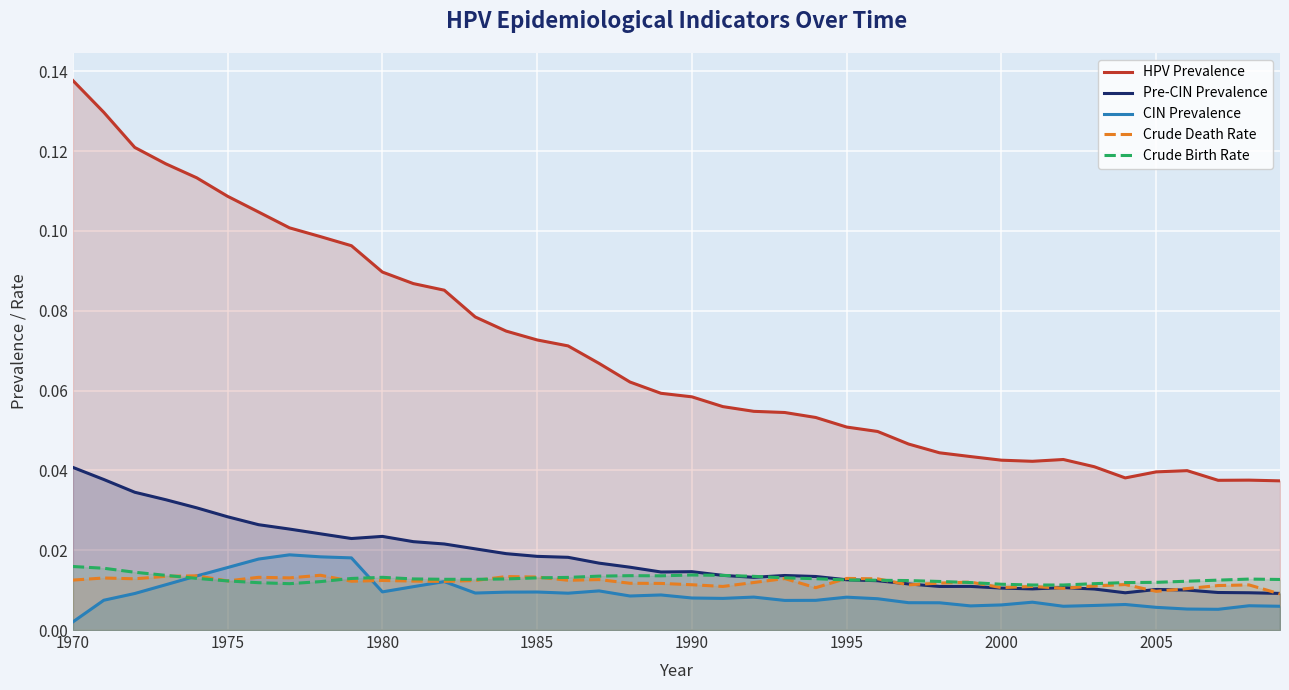

At which label does Pre-CIN Prevalence reach its peak?

1970